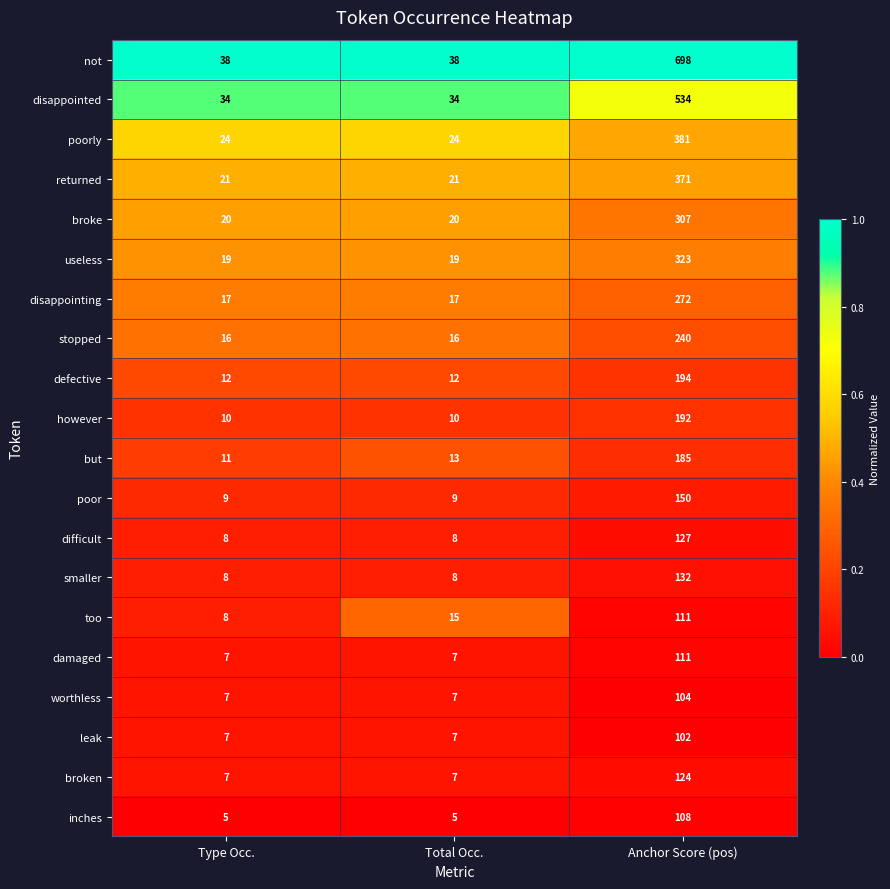

Is the value of smaller at Type Occ. greater than the value of poorly at Anchor Score (pos)?

No